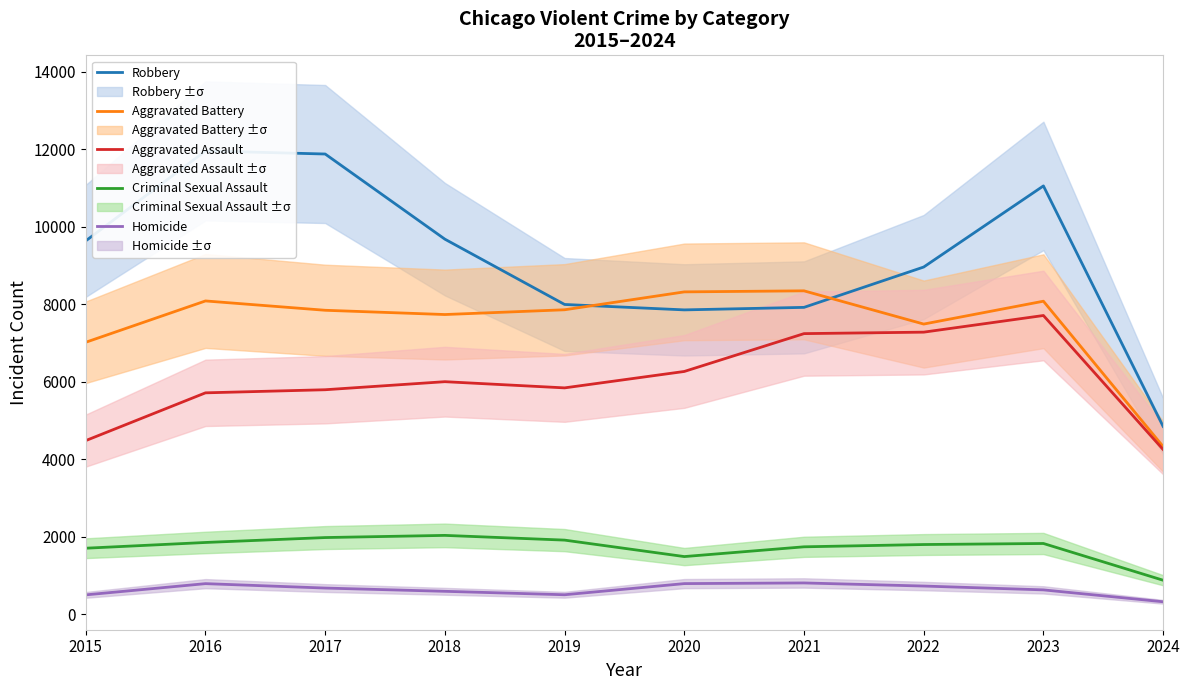

Is this an area chart (filled region under the line)?

No